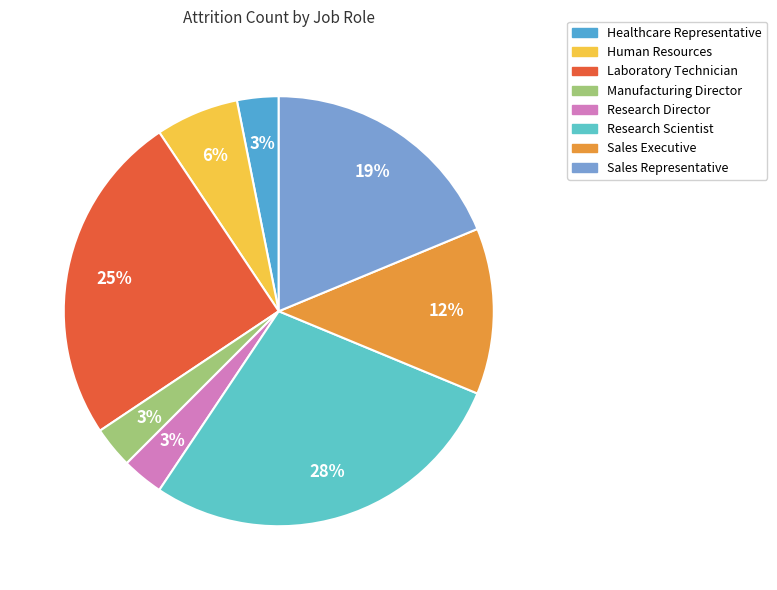

What portion of the pie excludes Human Resources?

93.8%